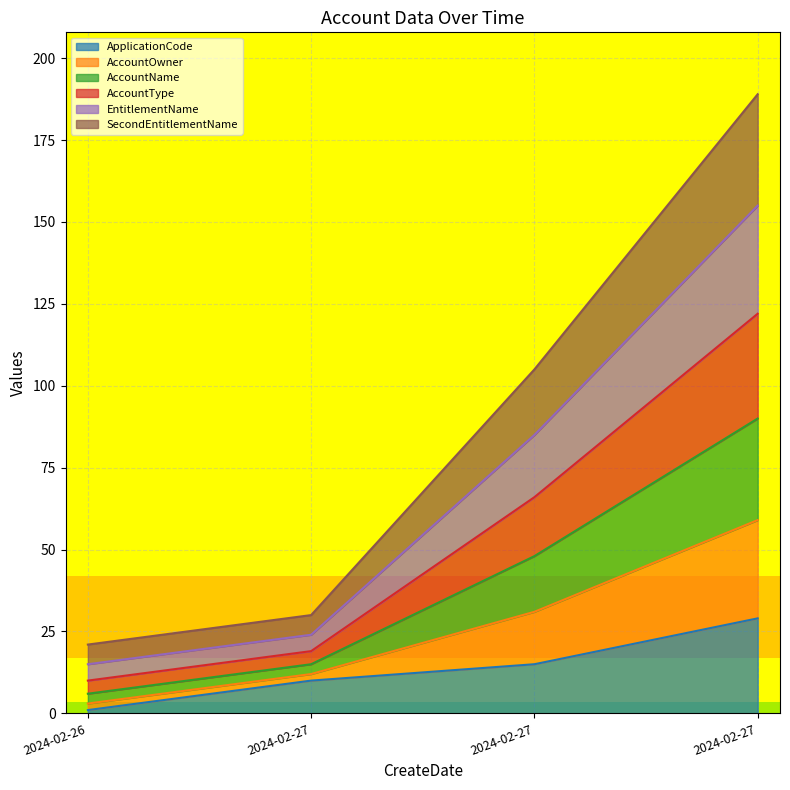

The ApplicationCode series shows 29 at 2024-02-27. True or false?

True